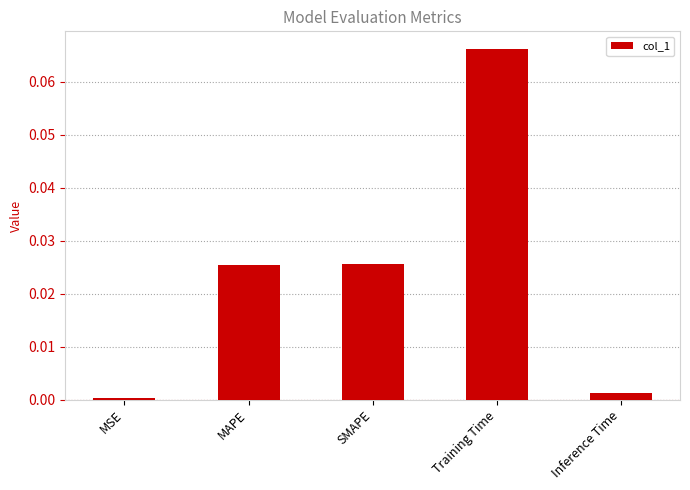

What position from the right is Inference Time?

1